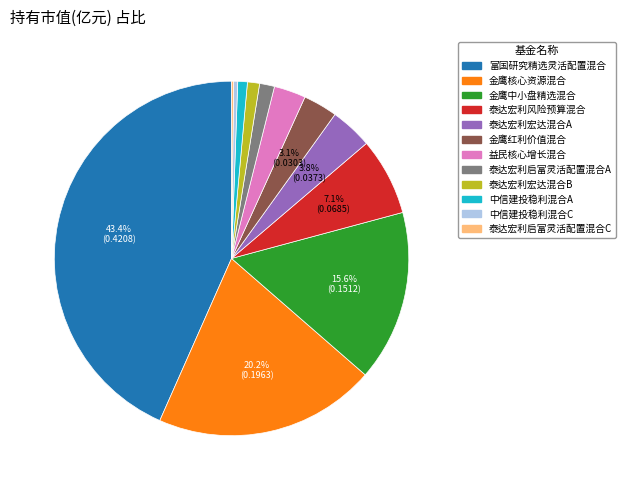

What is the largest slice in the pie chart?

富国研究精选灵活配置混合